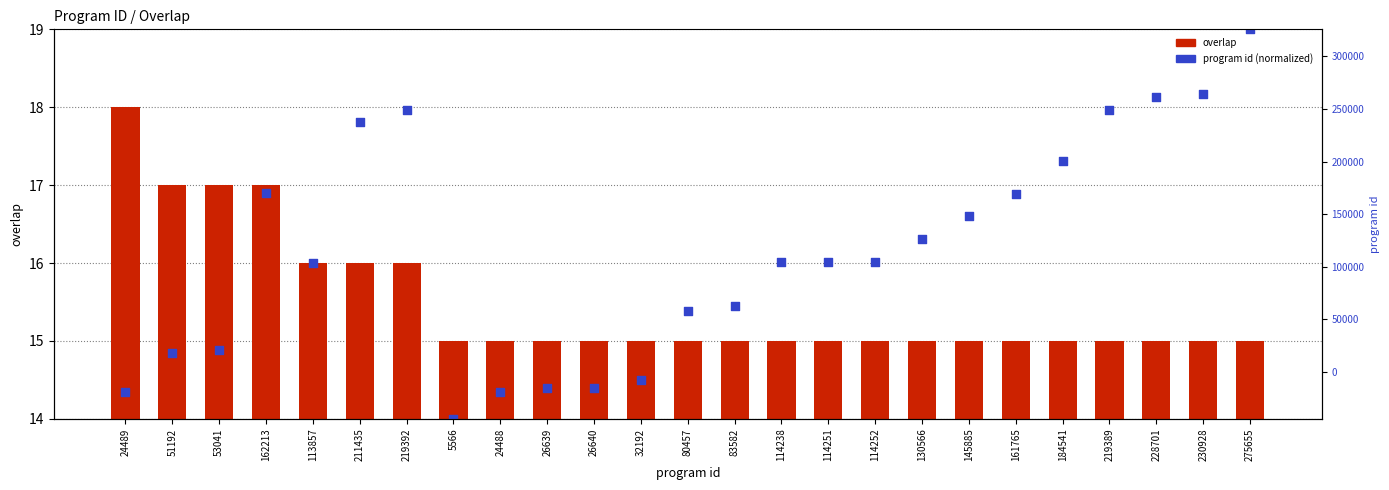

At how many categories does at least one series exceed 18?

3